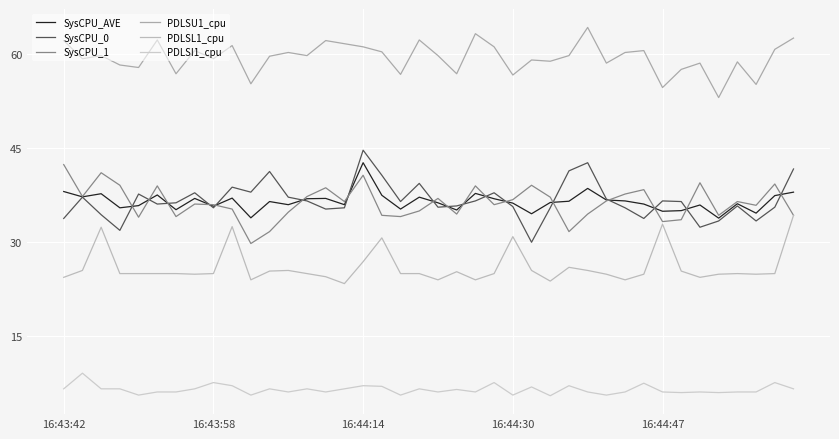

How many lines are shown in the chart?

6